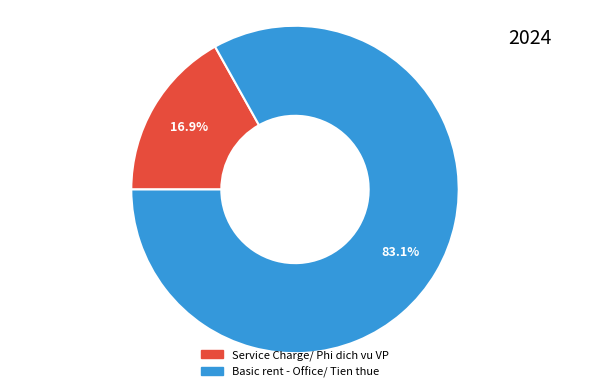

To the nearest percent, what is the combined percentage of Service Charge/ Phi dich vu VP and Basic rent - Office/ Tien thue?

100%